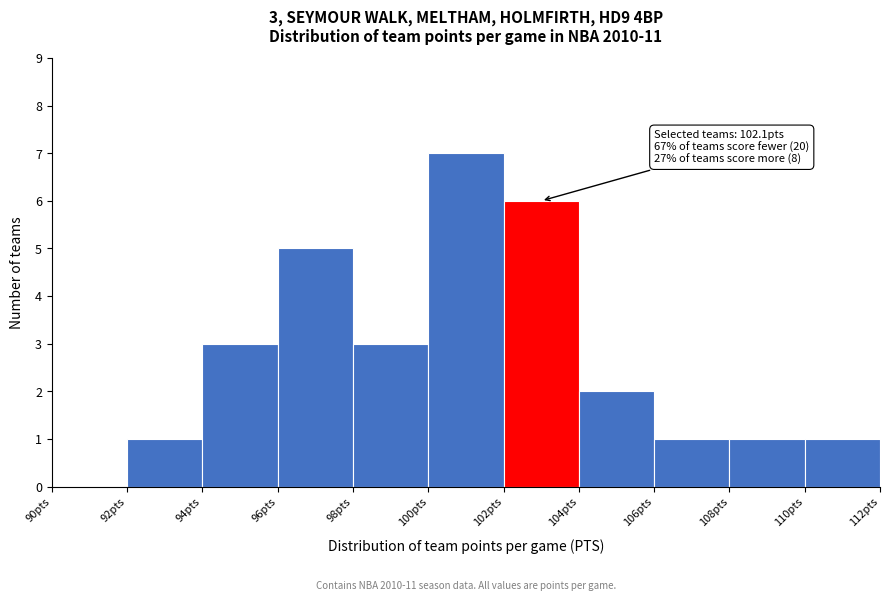

Over which range of the x-axis is the bar tallest?

100 to 102